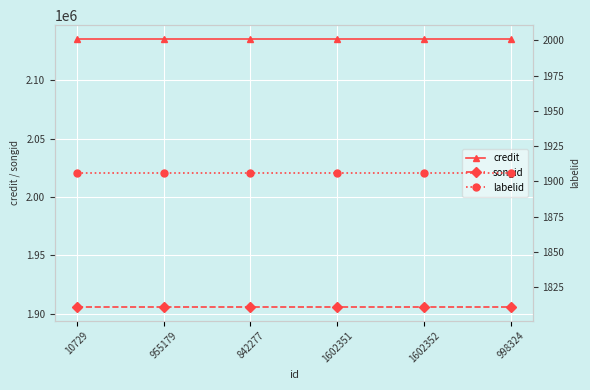

Reading left to right, what are all the values shown in this chart?

credit: 2135660	2135660	2135660	2135660	2135660	2135660
songid: 1905548	1905548	1905548	1905548	1905548	1905548
labelid: 1906	1906	1906	1906	1906	1906